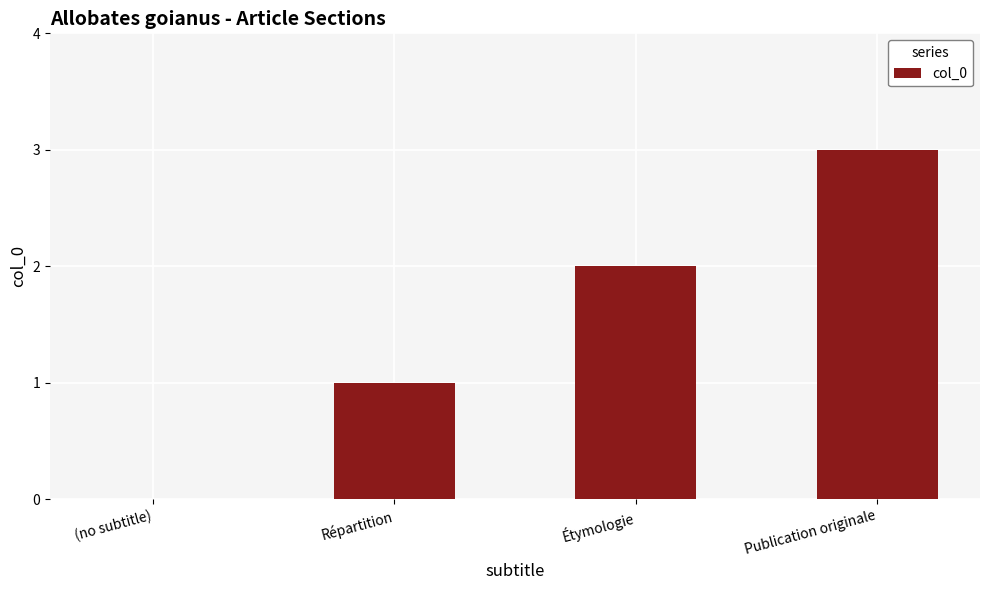

The chart shows a value of -2 at (no subtitle). True or false?

False